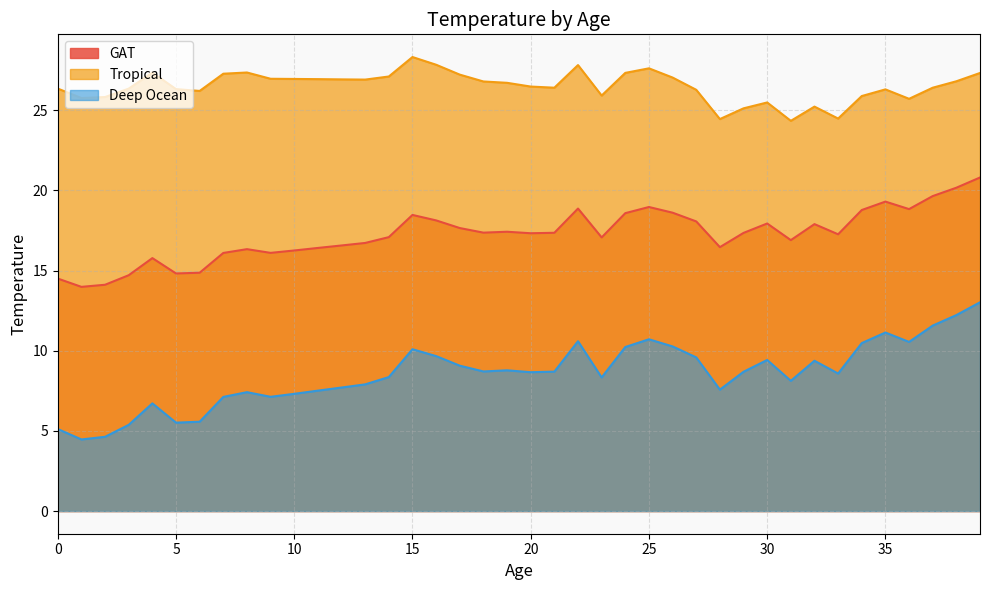

What is the lowest value of the Tropical series?

24.3